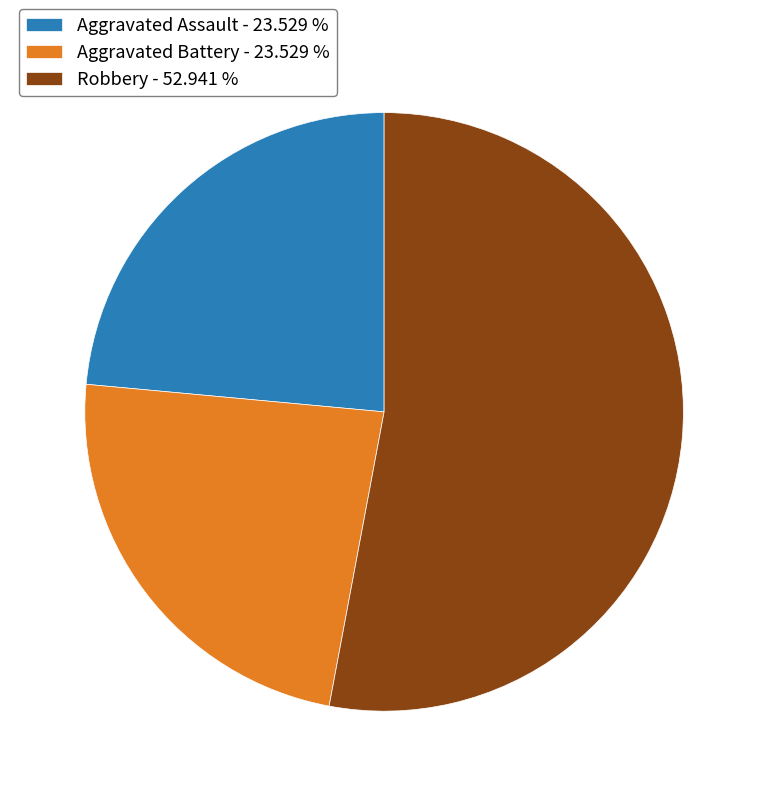

What is the largest slice in the pie chart?

Robbery - 52.941 %